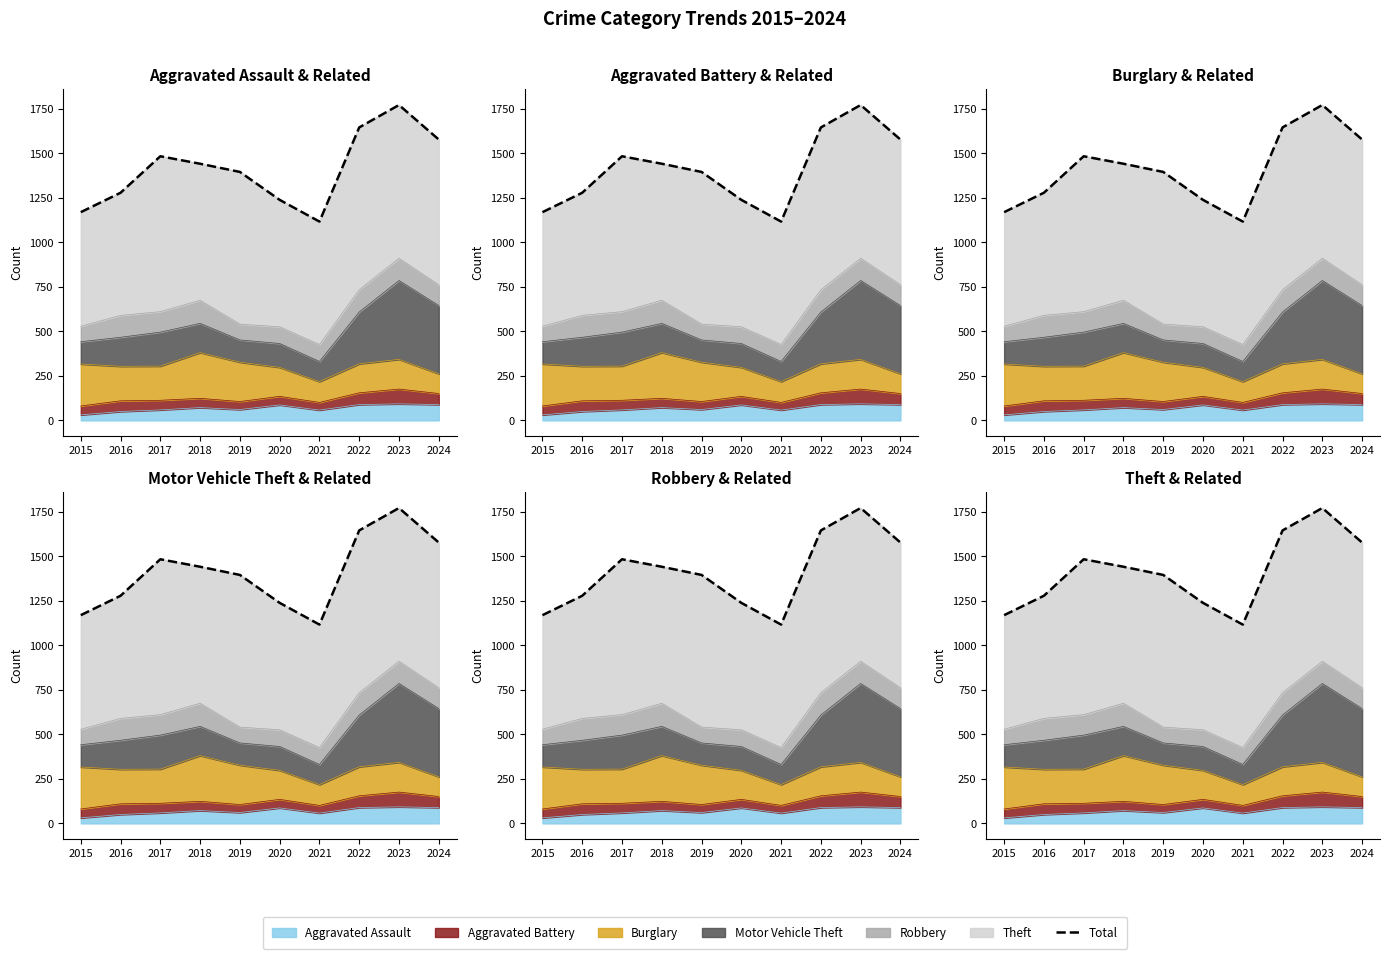

At which category does the chart reach its minimum across all series?

2021